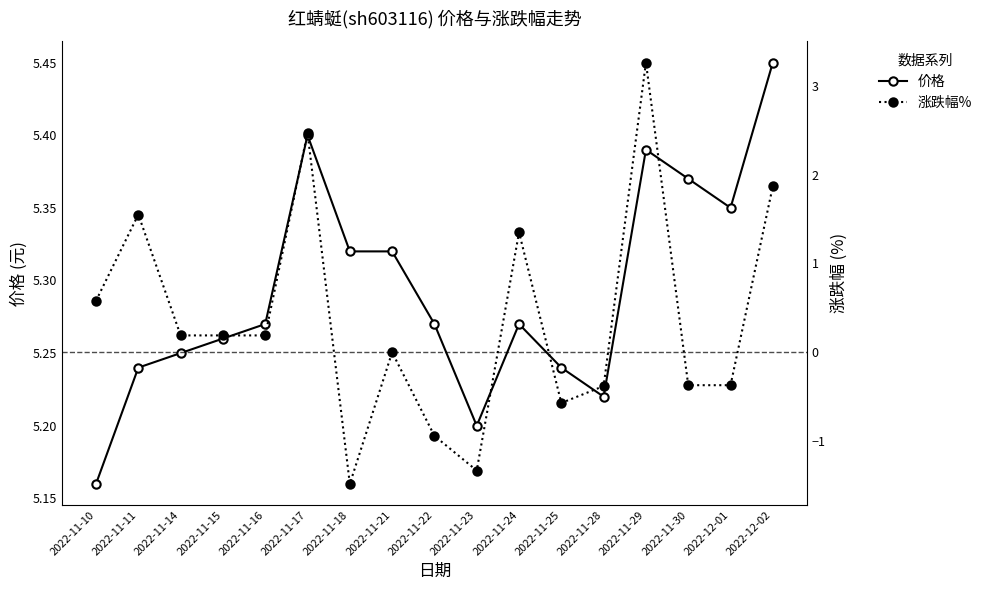

What are all the series names shown in the legend?

价格, 涨跌幅%